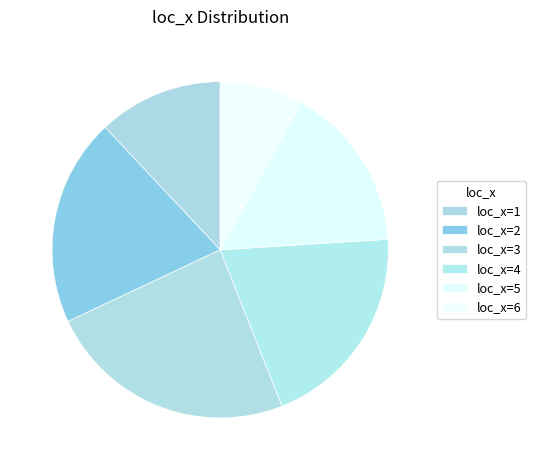

Count the number of slices in the pie.

6